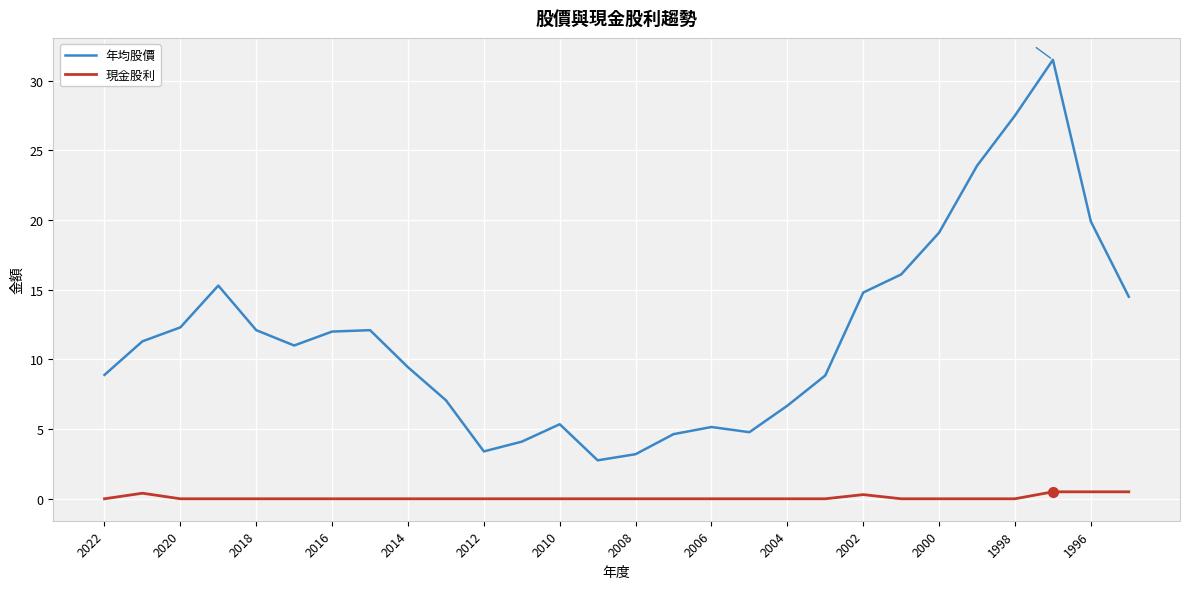

Which series has the largest total across all categories?

年均股價